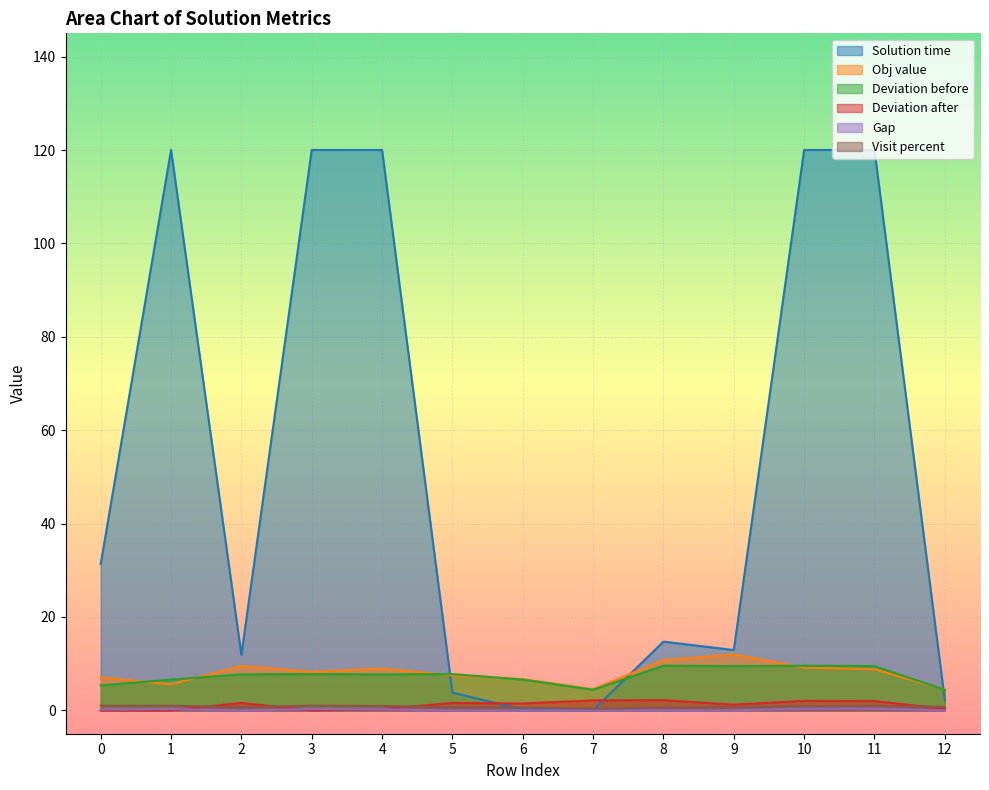

What are all the series names shown in the legend?

Solution time, Obj value, Deviation before, Deviation after, Gap, Visit percent